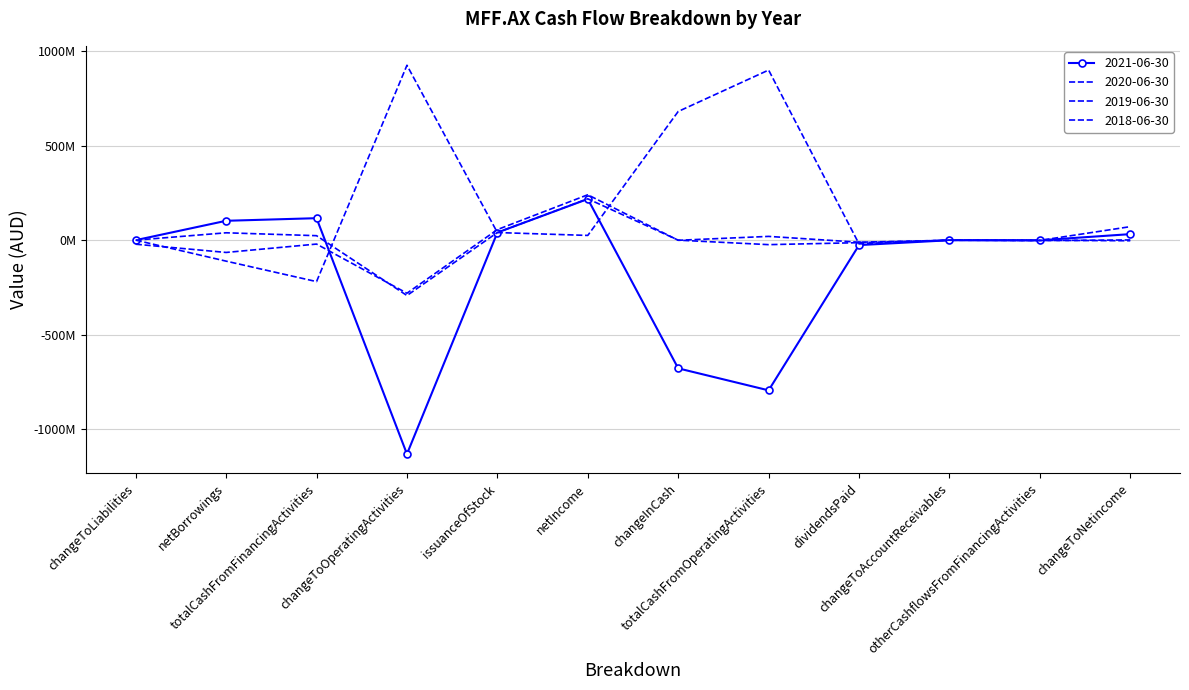

How many times do 2020-06-30 and 2018-06-30 cross each other?

8